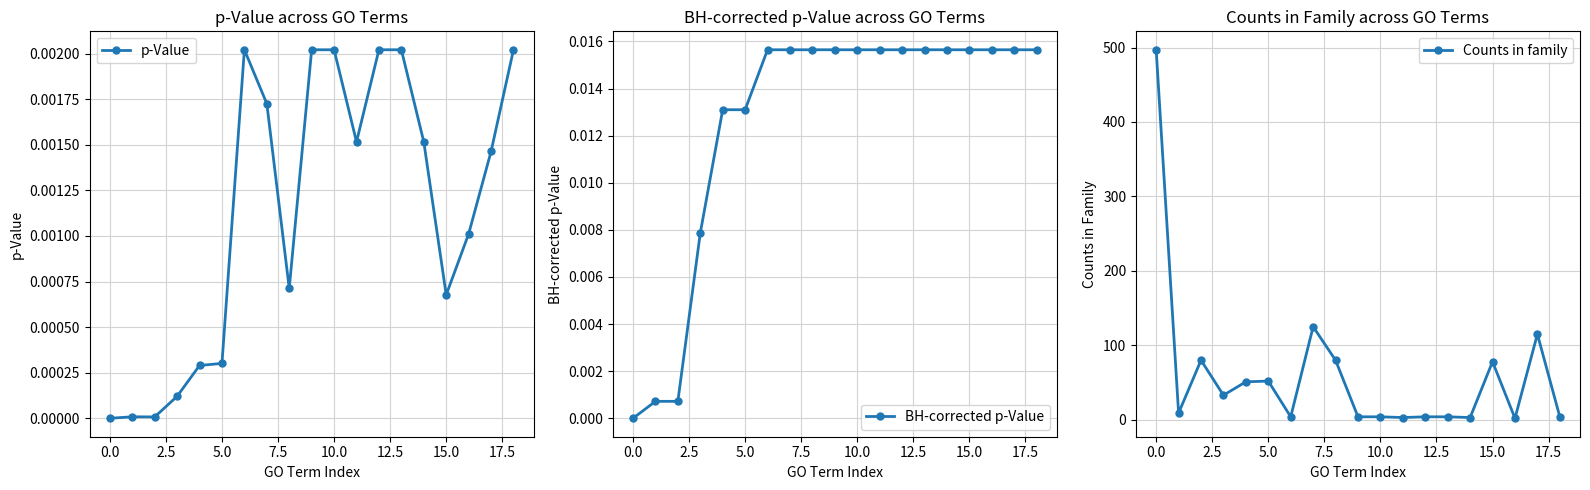

The Counts in family series shows 78 at 15.0. True or false?

True